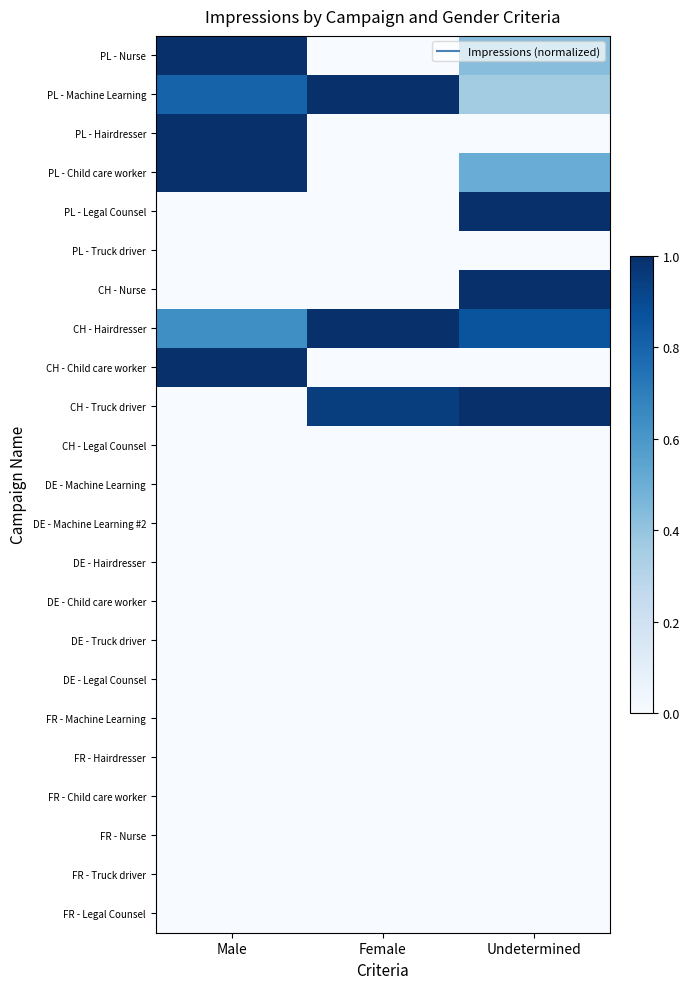

Reading left to right, list all the values displayed in this chart.

PL - Nurse: Male=1.0	Female=0.0	Undetermined=0.4
PL - Machine Learning: Male=0.8	Female=1.0	Undetermined=0.4
PL - Hairdresser: Male=1.0	Female=0.0	Undetermined=0.0
PL - Child care worker: Male=1.0	Female=0.0	Undetermined=0.5
PL - Legal Counsel: Male=0.0	Female=0.0	Undetermined=1.0
PL - Truck driver: Male=0.0	Female=0.0	Undetermined=0.0
CH - Nurse: Male=0.0	Female=0.0	Undetermined=1.0
CH - Hairdresser: Male=0.6	Female=1.0	Undetermined=0.9
CH - Child care worker: Male=1.0	Female=0.0	Undetermined=0.0
CH - Truck driver: Male=0.0	Female=0.9	Undetermined=1.0
CH - Legal Counsel: Male=0.0	Female=0.0	Undetermined=0.0
DE - Machine Learning: Male=0.0	Female=0.0	Undetermined=0.0
DE - Machine Learning #2: Male=0.0	Female=0.0	Undetermined=0.0
DE - Hairdresser: Male=0.0	Female=0.0	Undetermined=0.0
DE - Child care worker: Male=0.0	Female=0.0	Undetermined=0.0
DE - Truck driver: Male=0.0	Female=0.0	Undetermined=0.0
DE - Legal Counsel: Male=0.0	Female=0.0	Undetermined=0.0
FR - Machine Learning: Male=0.0	Female=0.0	Undetermined=0.0
FR - Hairdresser: Male=0.0	Female=0.0	Undetermined=0.0
FR - Child care worker: Male=0.0	Female=0.0	Undetermined=0.0
FR - Nurse: Male=0.0	Female=0.0	Undetermined=0.0
FR - Truck driver: Male=0.0	Female=0.0	Undetermined=0.0
FR - Legal Counsel: Male=0.0	Female=0.0	Undetermined=0.0